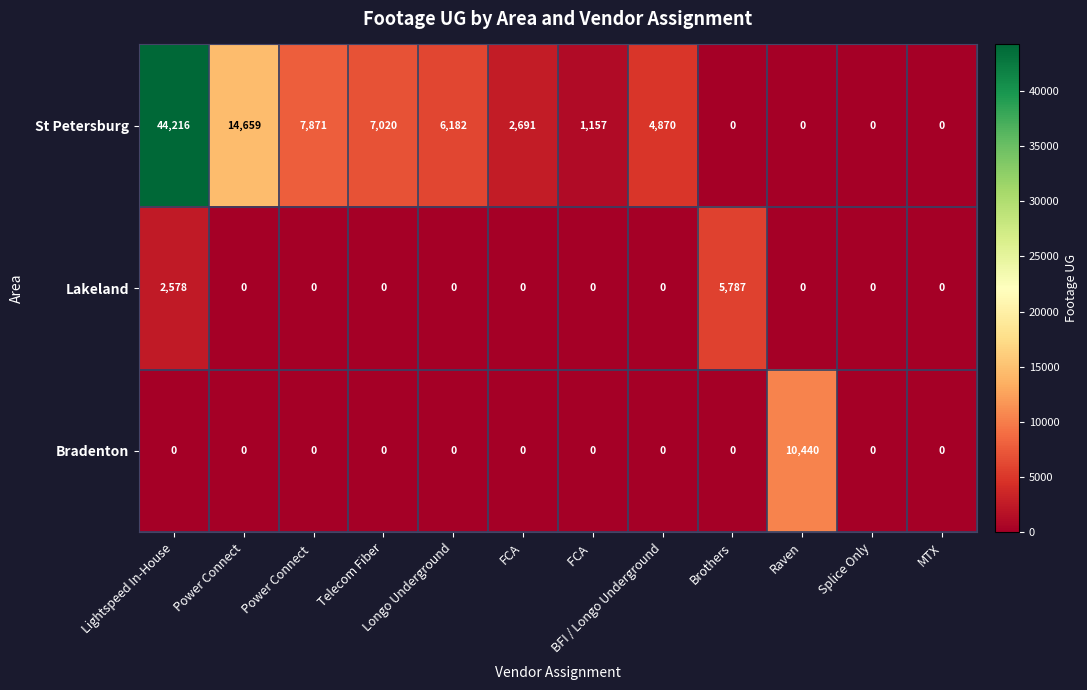

True or false: Bradenton has a value of 0 at MTX.

True